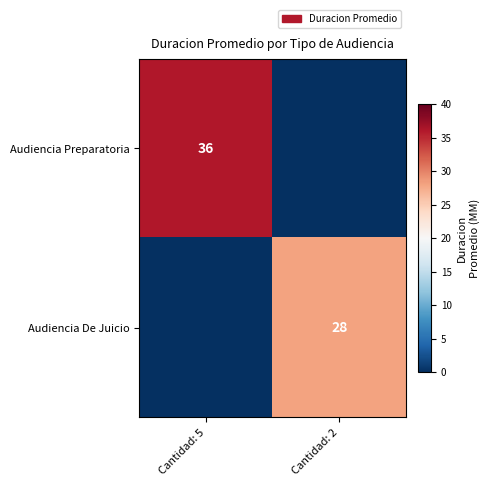

The Audiencia Preparatoria series shows 18 at Cantidad: 5. True or false?

False